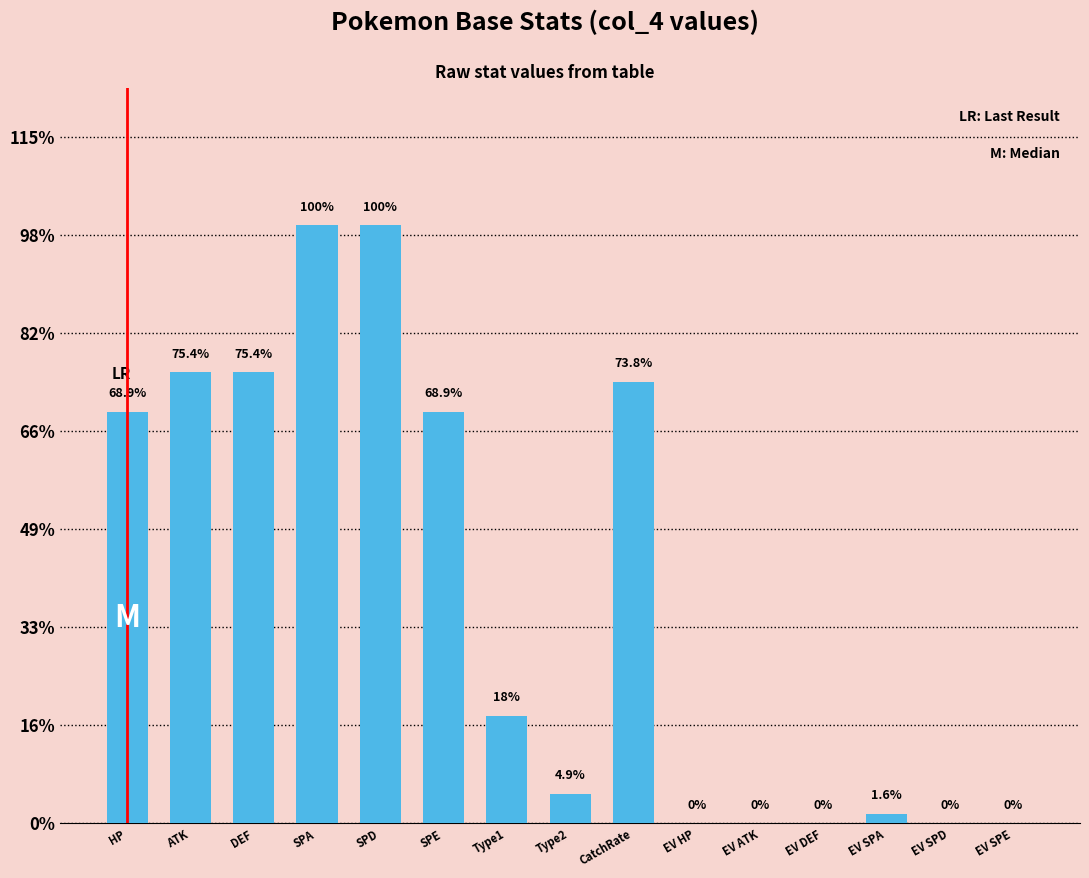

Which category has the lowest value across all series?

EV HP